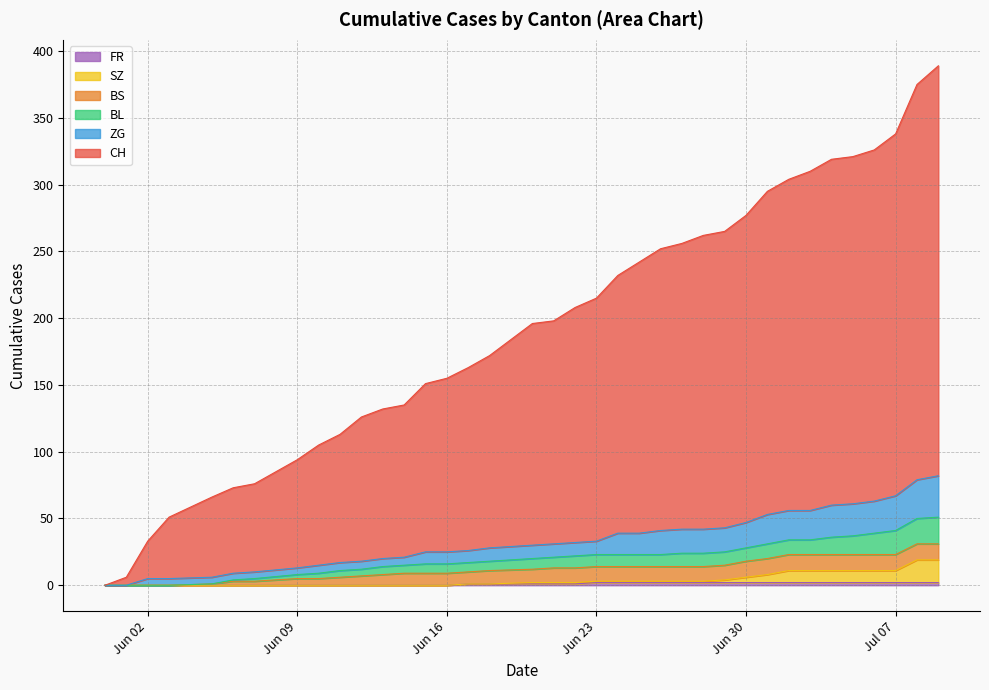

How many categories are shown in the chart?

37